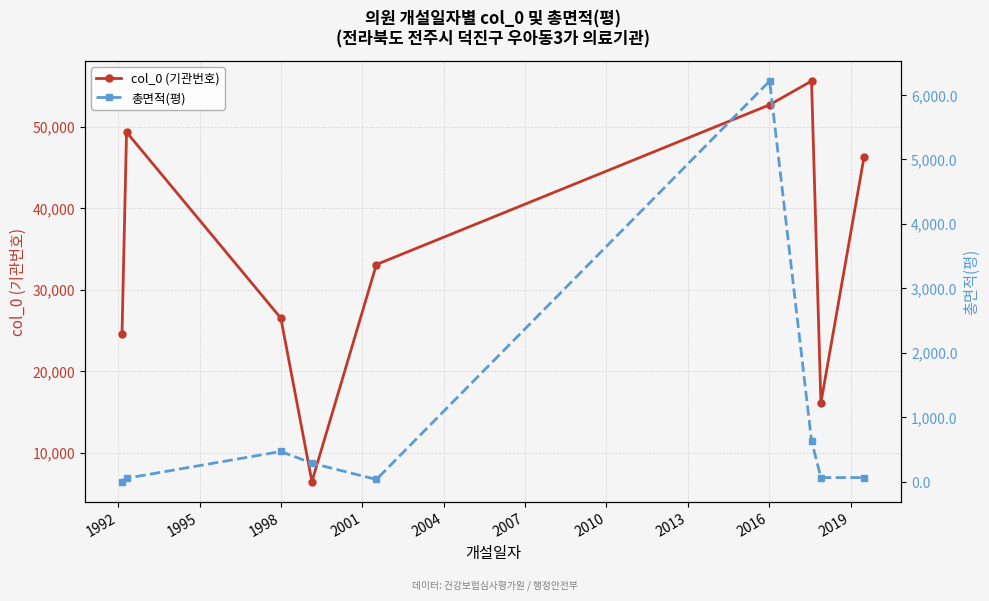

What is the sum of all col_0 (기관번호) values?

310693.0